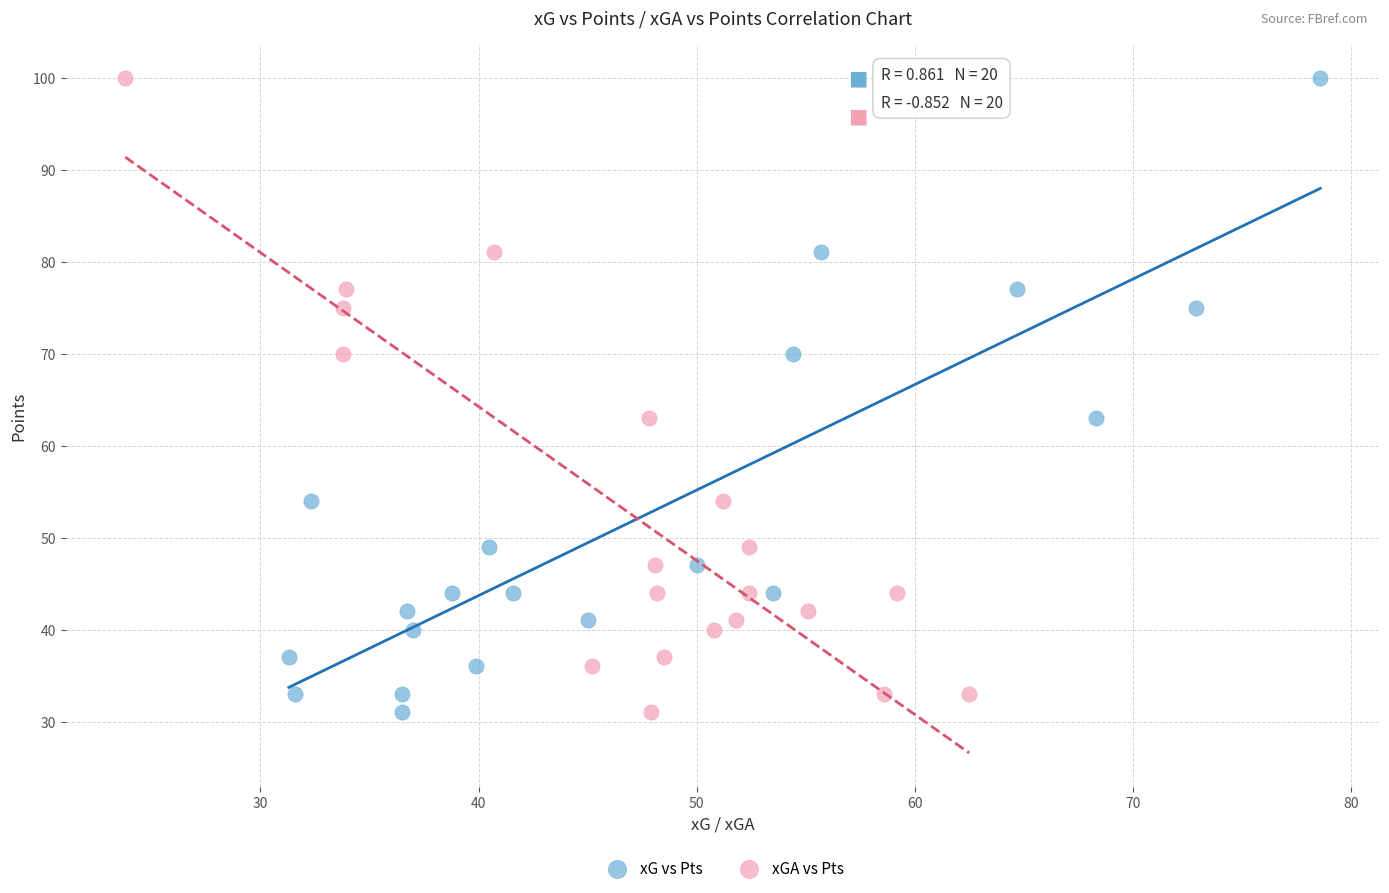

What are all the series names shown in the legend?

xG vs Pts, xGA vs Pts